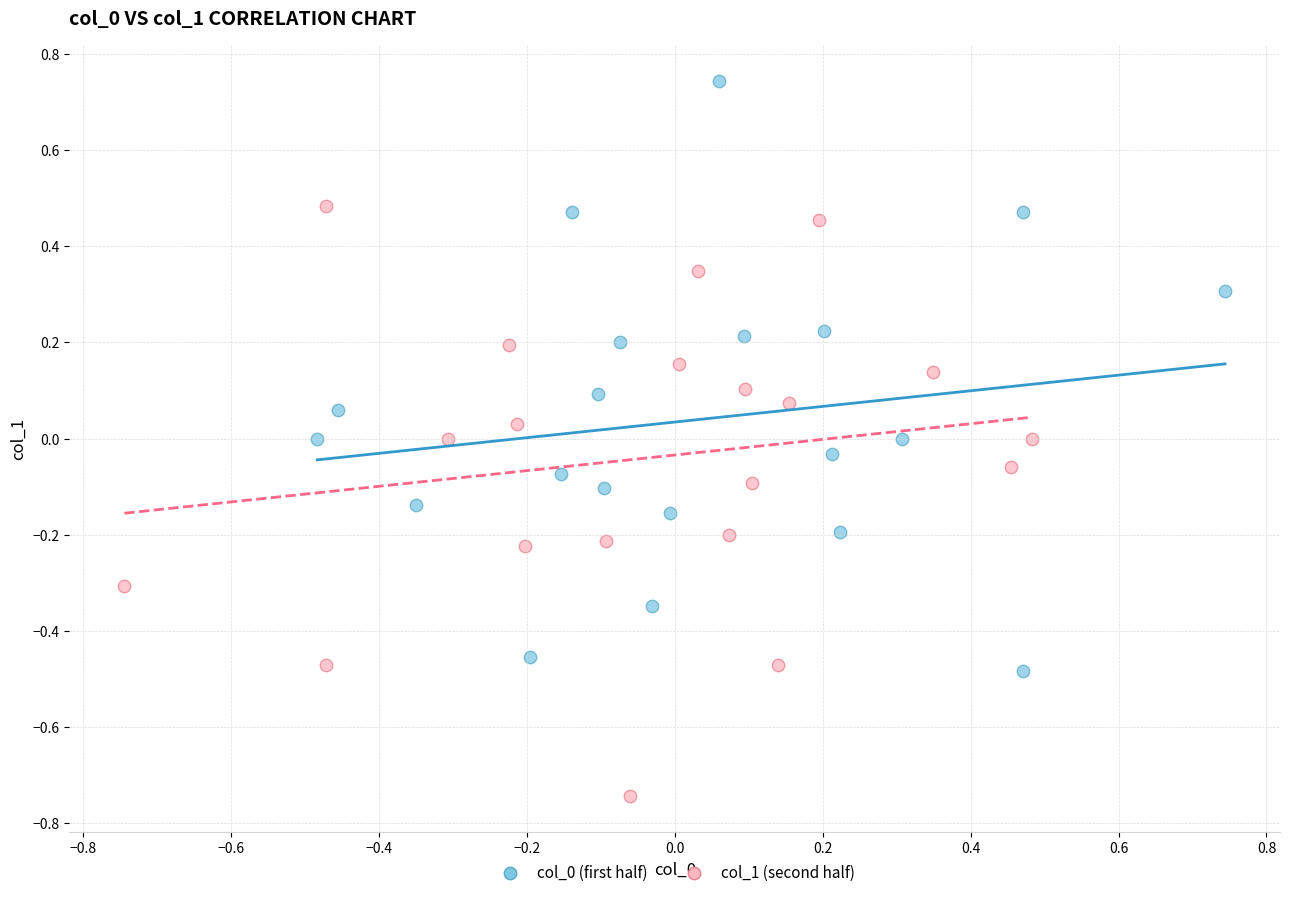

Which series contains the lowest Y value?

col_1 (second half)